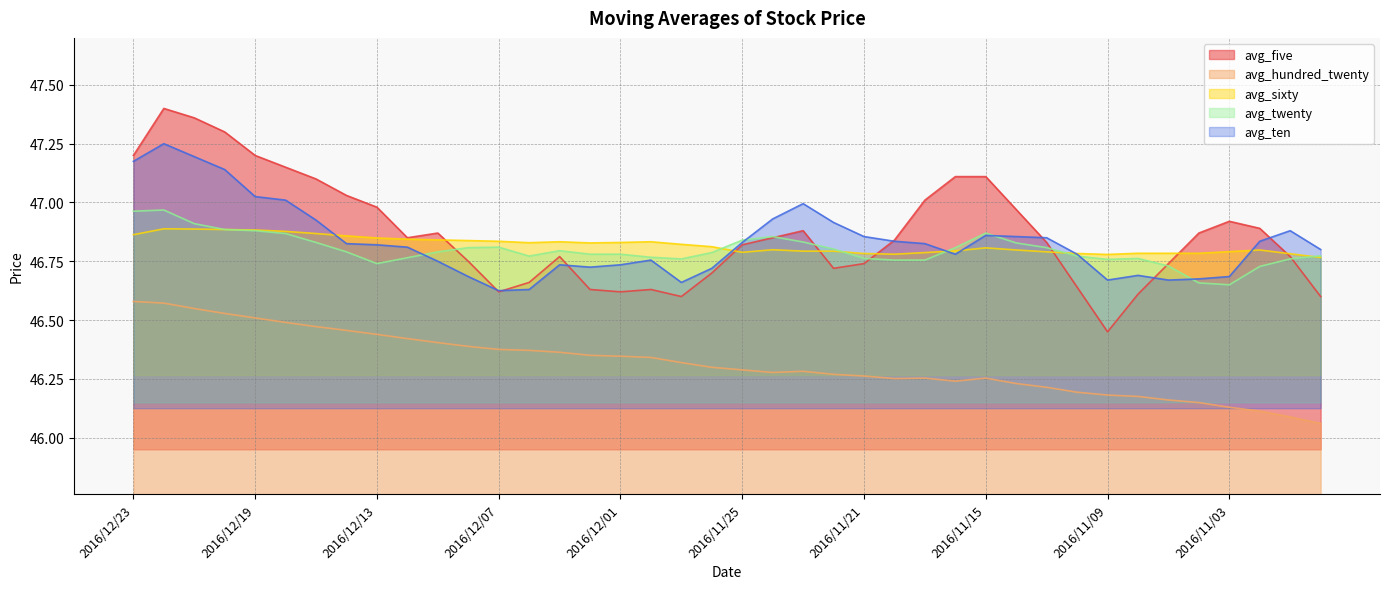

What is the value of the avg_twenty point at the 17th from the left?

46.8